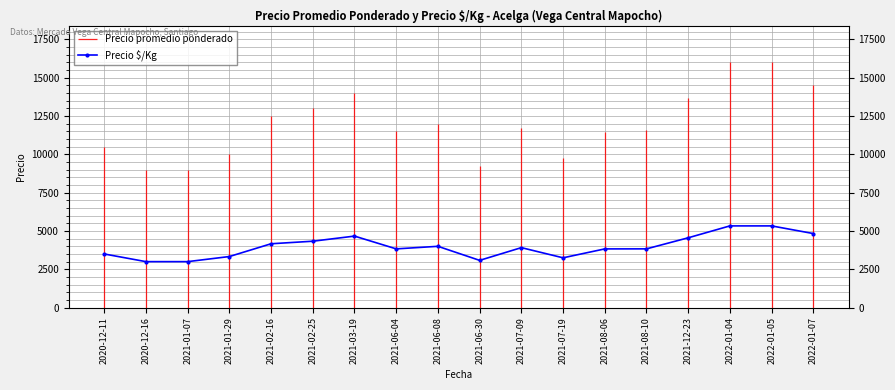

Reading right to left, transcribe all the data shown in this chart.

4833	5333	5333	4556	3834	3831	3250	3914	3083	4000	3833	4667	4333	4167	3333	3000	3000	3500